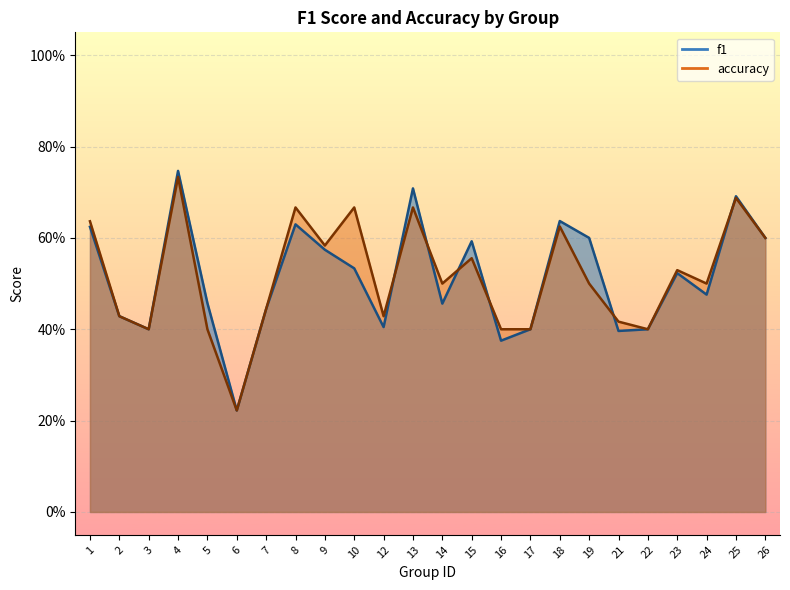

What is the greatest value displayed?

0.7